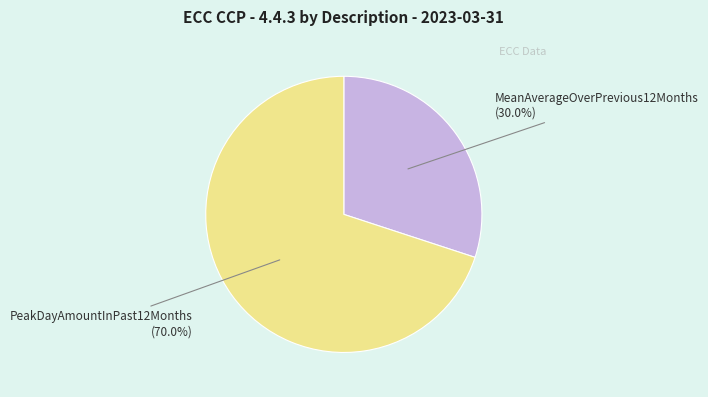

How many slices are in this pie chart?

2